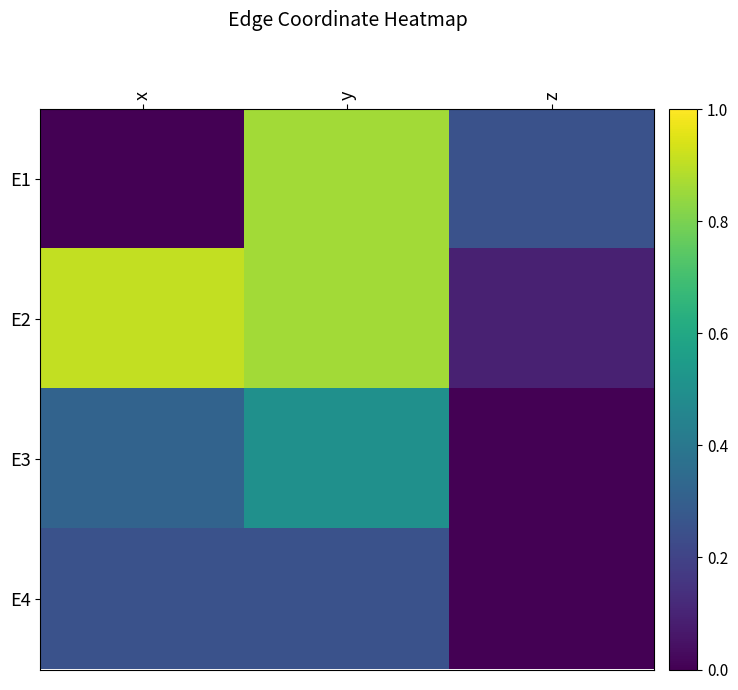

Count the number of categories in the chart.

3